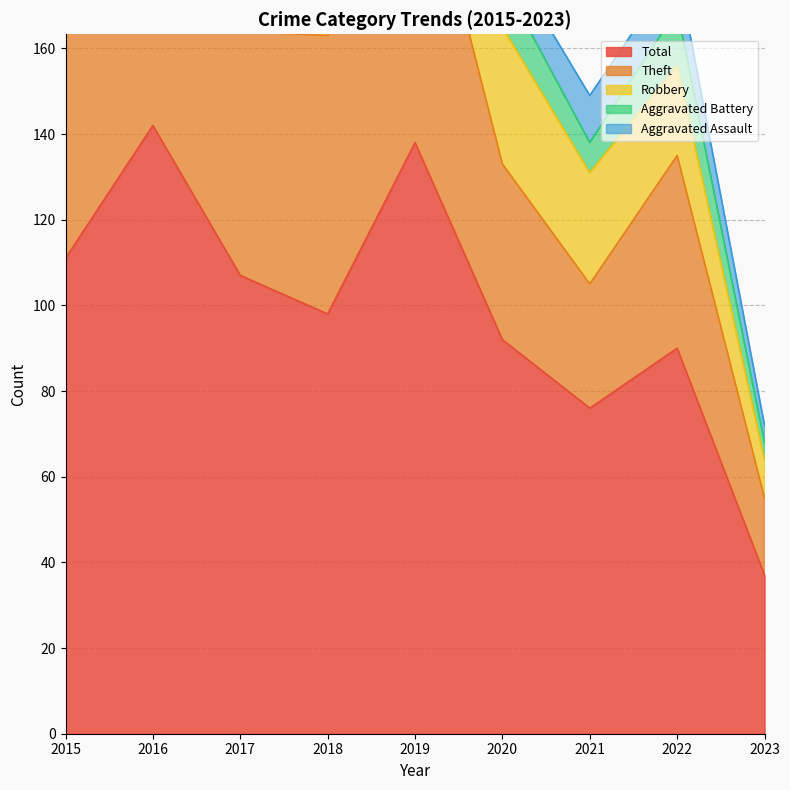

Read the Aggravated Assault value at 2017, to the nearest 10.

10